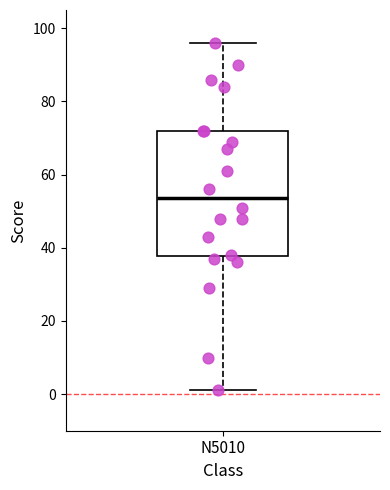

Read this box plot against the y-axis: the position of the median line, the range covered by the box, and the ends of both whiskers. The values are not printed on the chart, so give them approximately, as read against the axis.

median 54, box 38 to 72, whiskers 2 to 96